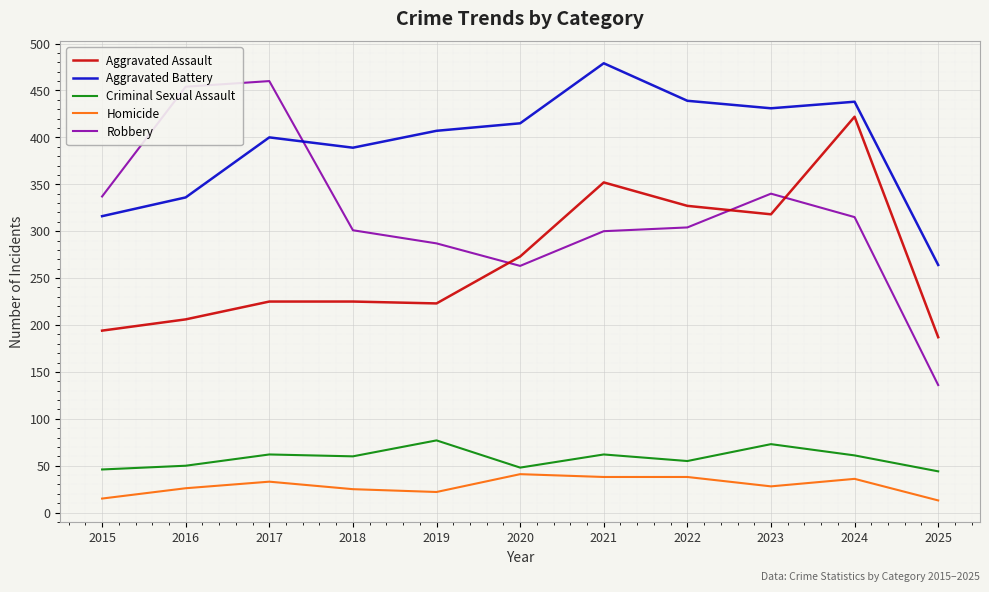

In Aggravated Battery, how many points are higher than both neighbors (excluding endpoints)?

3